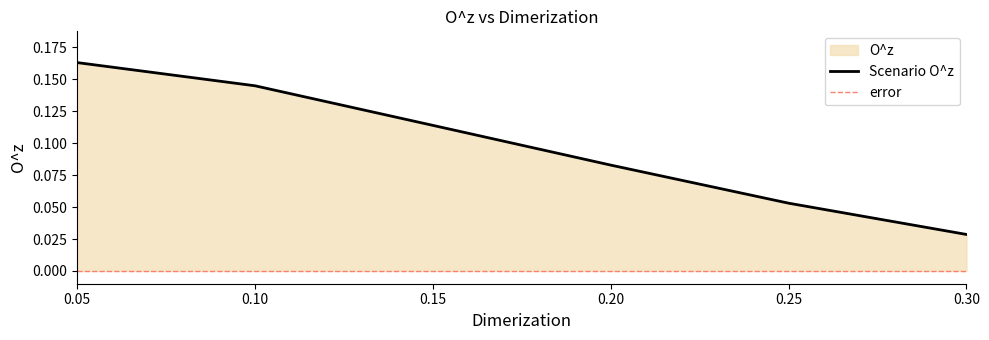

What is the total value across all series at 0.20?

0.1